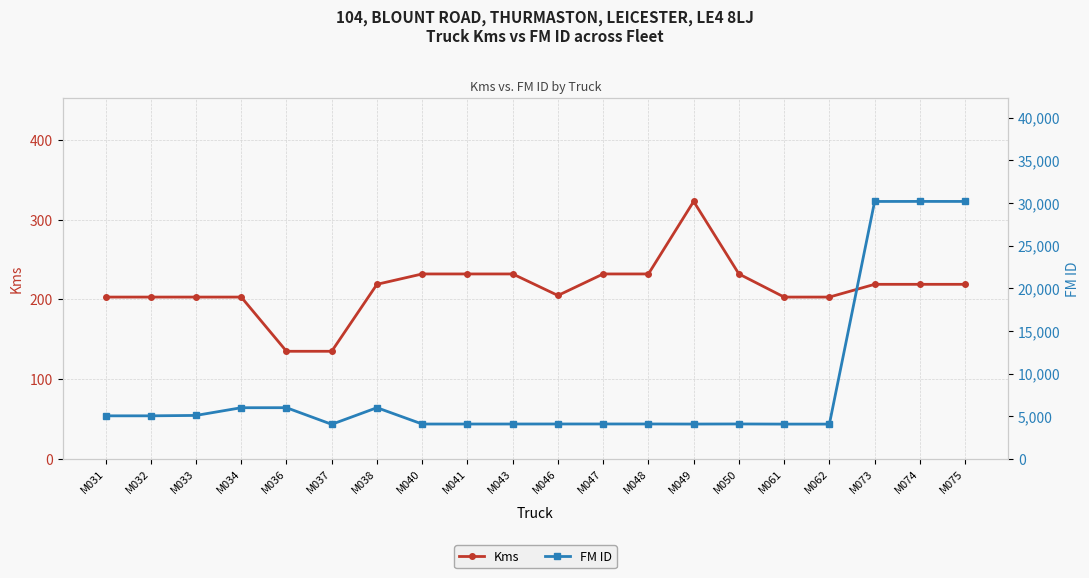

True or false: FM ID has a value of 6001 at M034.

True